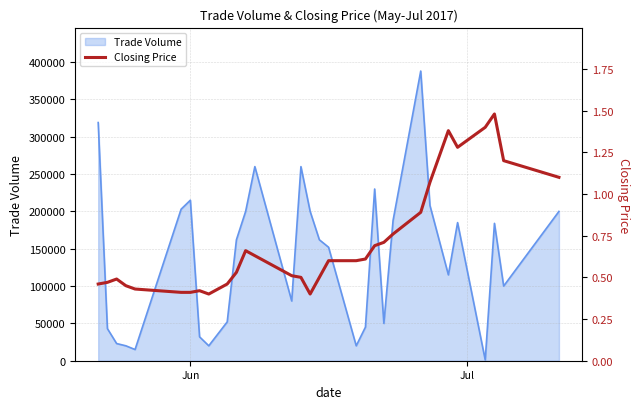

The value at 25 is 1.9. True or false?

False